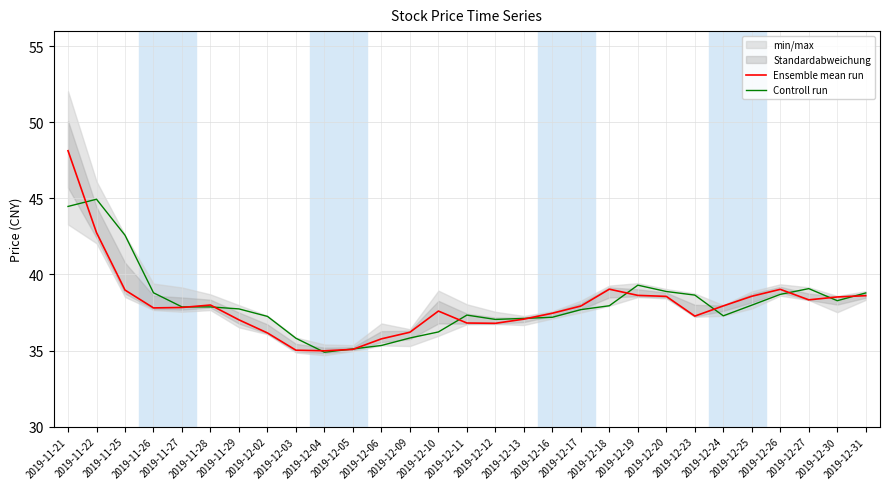

At which label does Ensemble mean run reach its peak?

2019-11-21